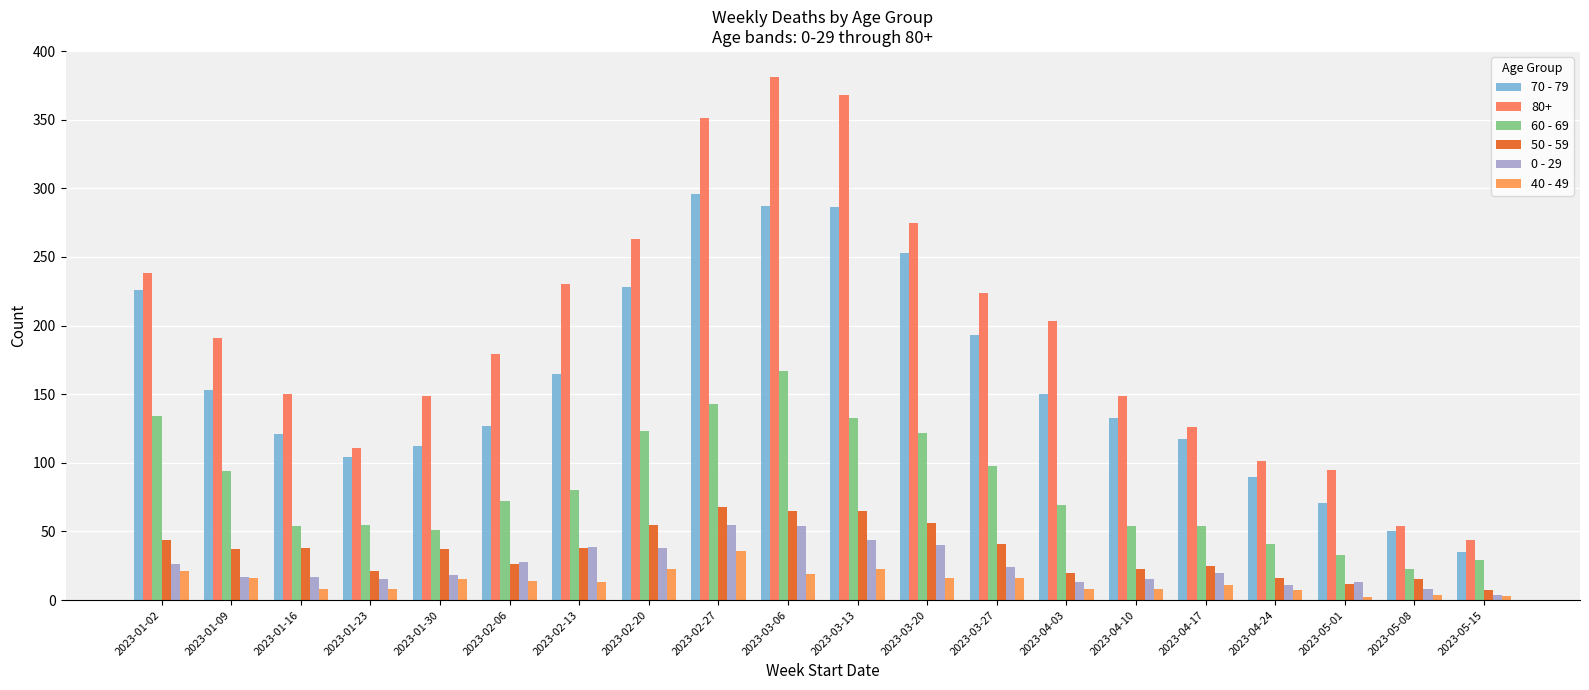

What is the value of the 40 - 49 bar at the 5th from the left?

15